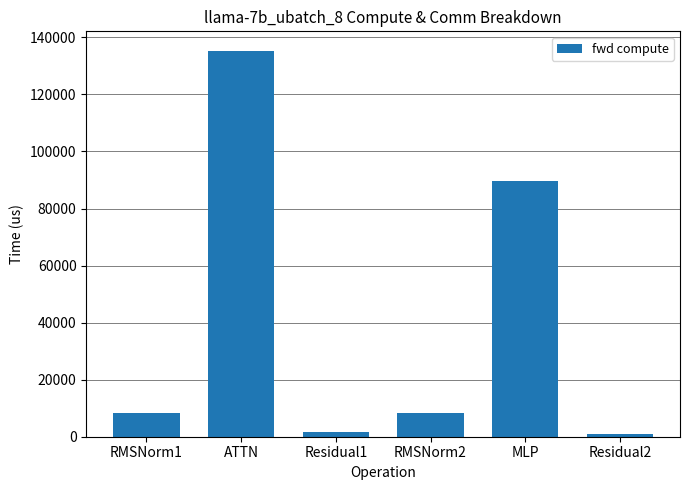

Reading right to left, extract all data points from this chart.

Residual2=884.7	MLP=89536.0	RMSNorm2=8260.1	Residual1=1769.5	ATTN=135358.0	RMSNorm1=8260.1